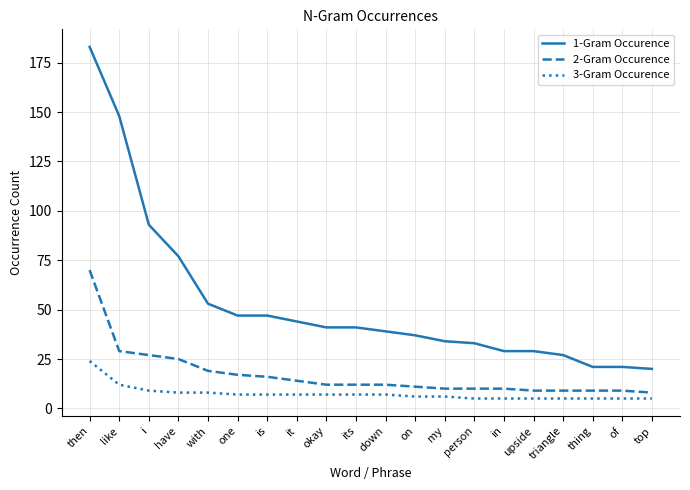

What is the sum of all 3-Gram Occurence values?

150